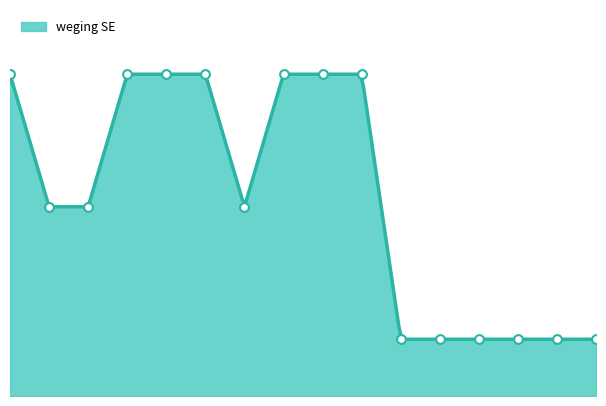

Between 1 and 6, which is larger?

1